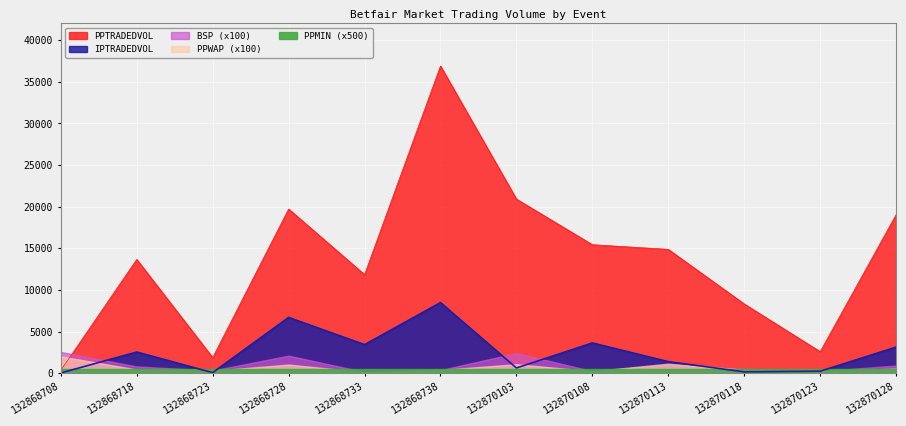

Is it true that PPMIN equals 1.0 at 132870128?

True